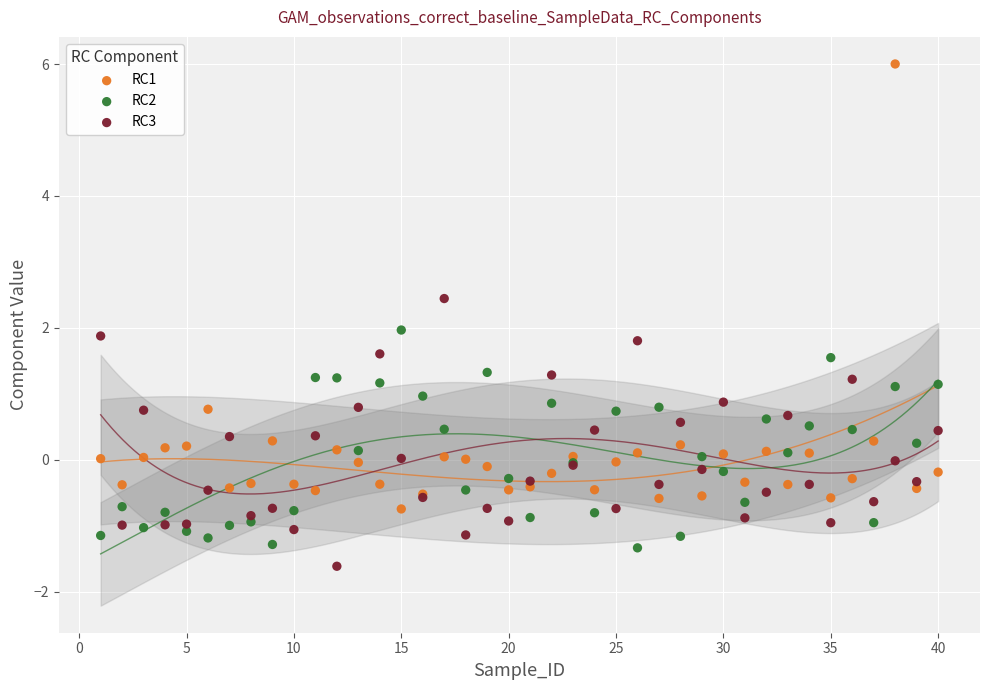

What is the X range (max minus min) for the scatter plot?

39.0